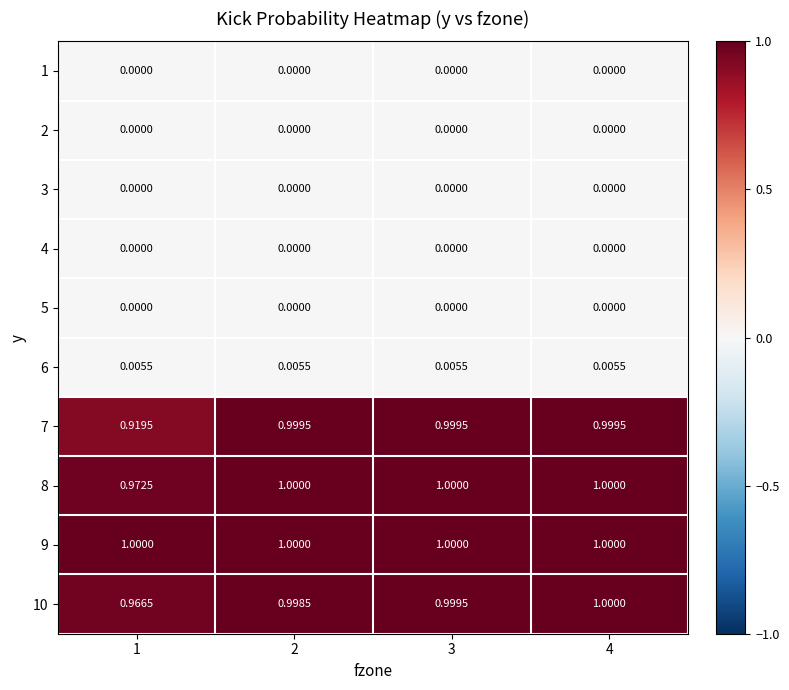

Is the value of 8 at 4 greater than the value of 6 at 2?

Yes